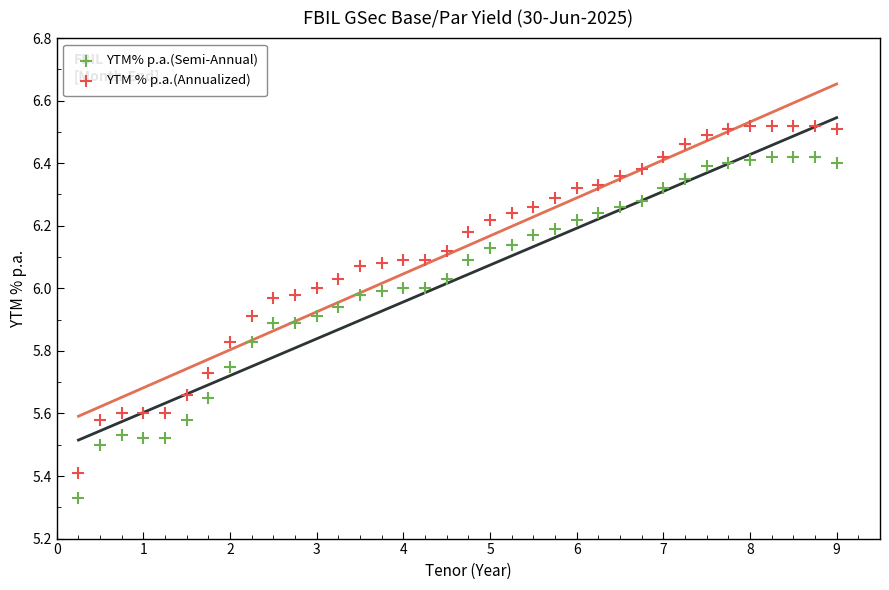

What are all the series names shown in the legend?

YTM% p.a.(Semi-Annual), YTM % p.a.(Annualized)